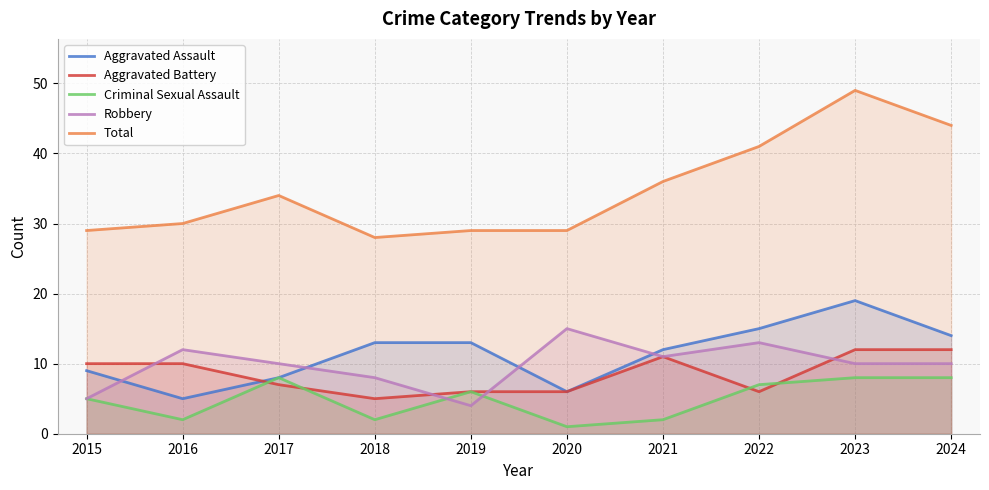

What is the value of the Total point at the 6th from the left?

29